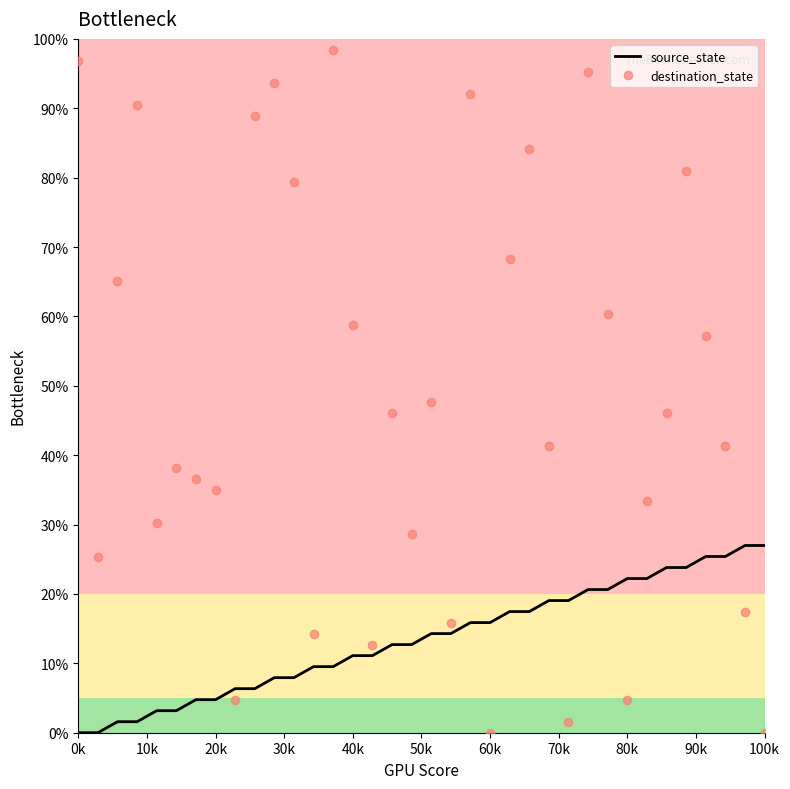

What are all the series names shown in the legend?

source_state, destination_state